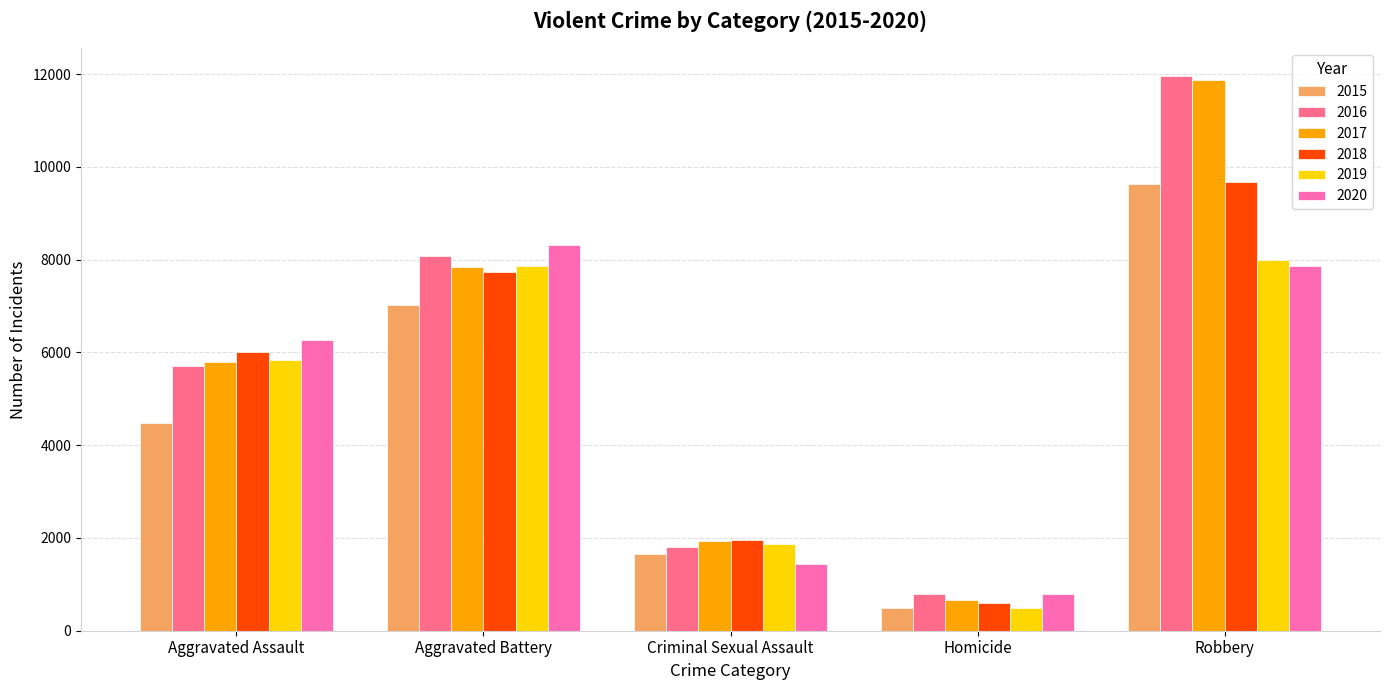

The 2020 series shows 678 at Criminal Sexual Assault. True or false?

False